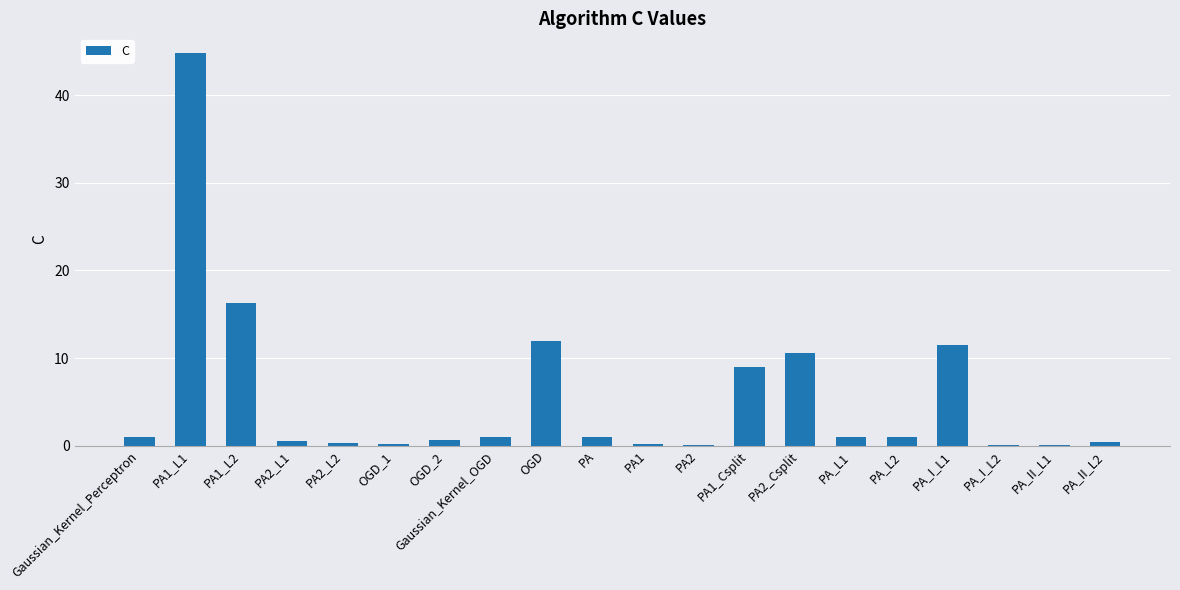

What is the sum of all values?

111.6